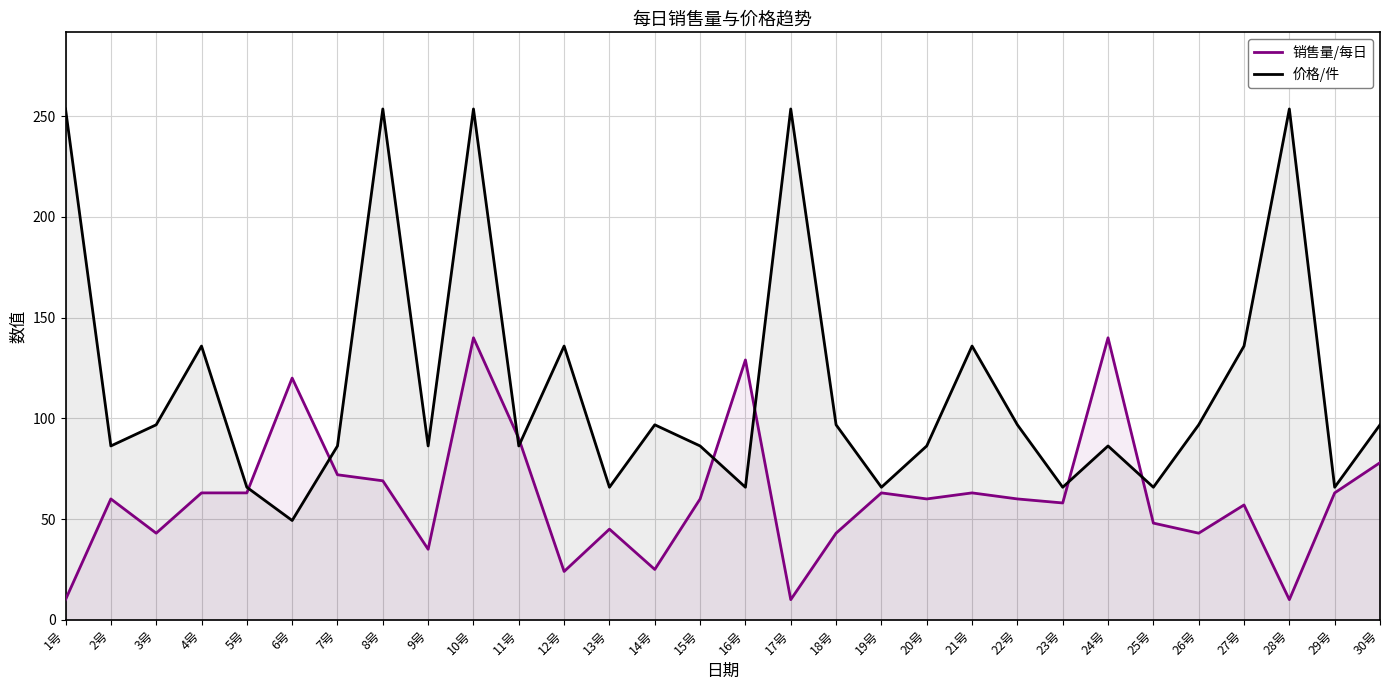

What value does the 销售量/每日 series have at 10号?

140.0